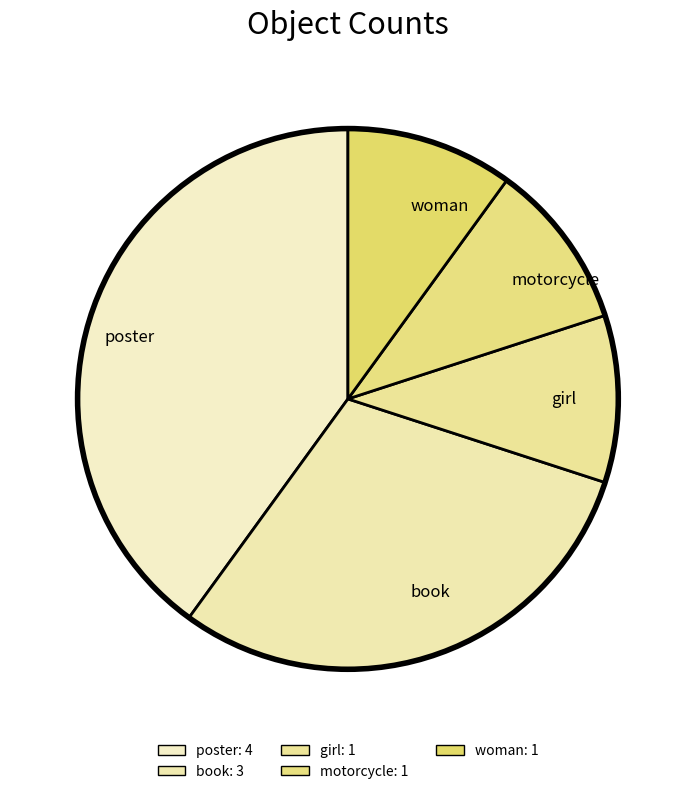

Does any single category account for the majority?

No